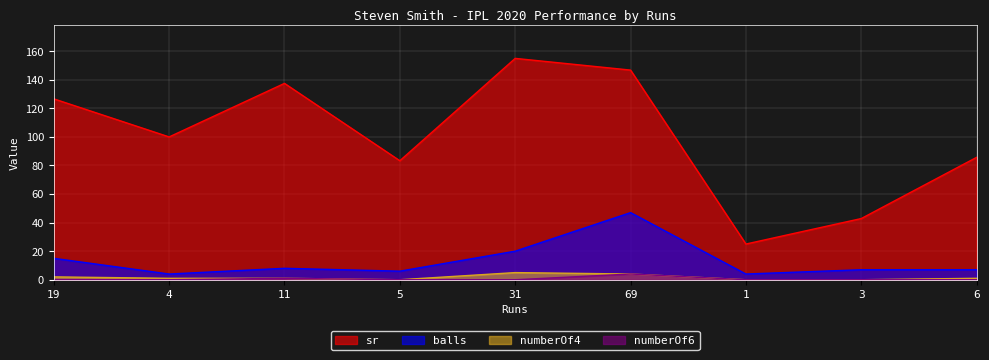

True or false: balls has a value of 6.7 at 4.

False